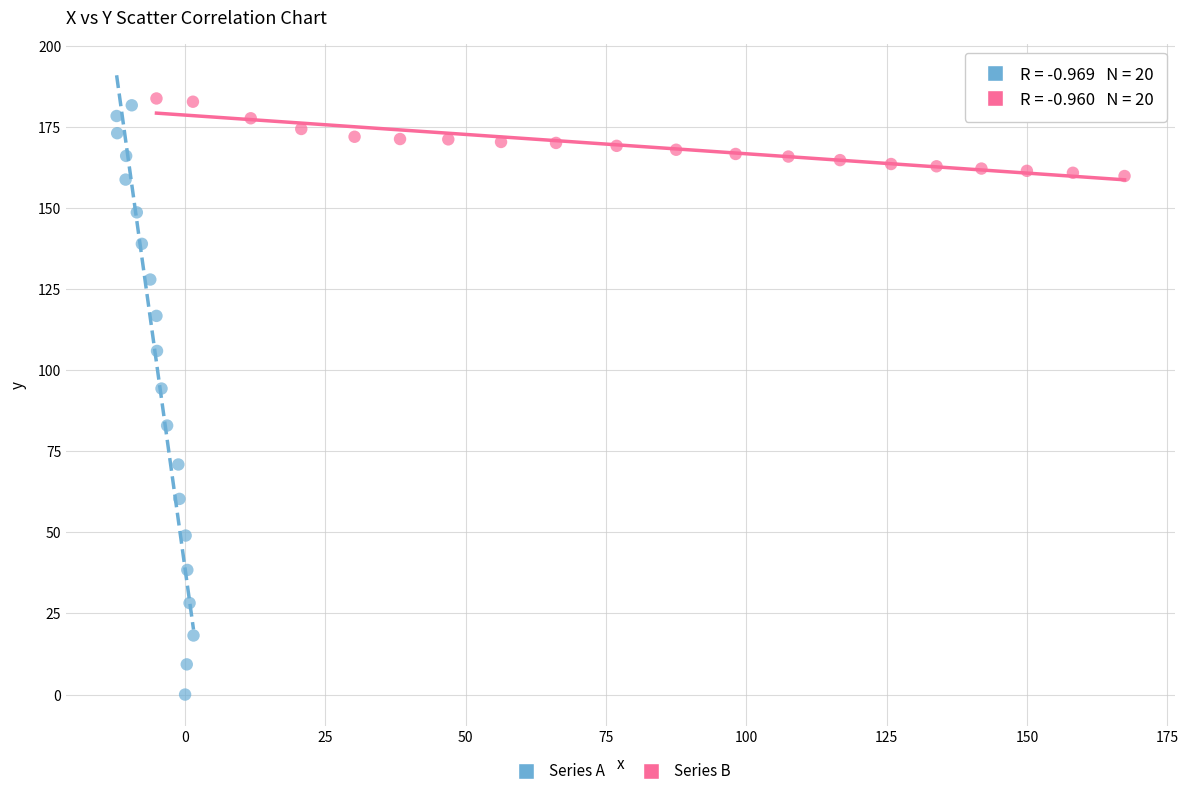

Which series contains the lowest Y value?

Series A